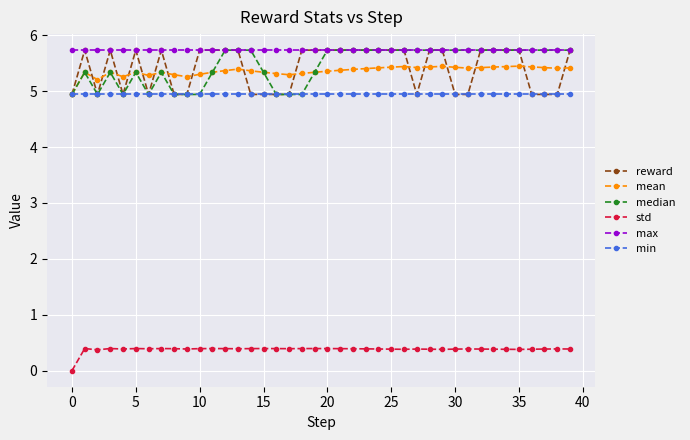

Which series has the largest total across all categories?

max